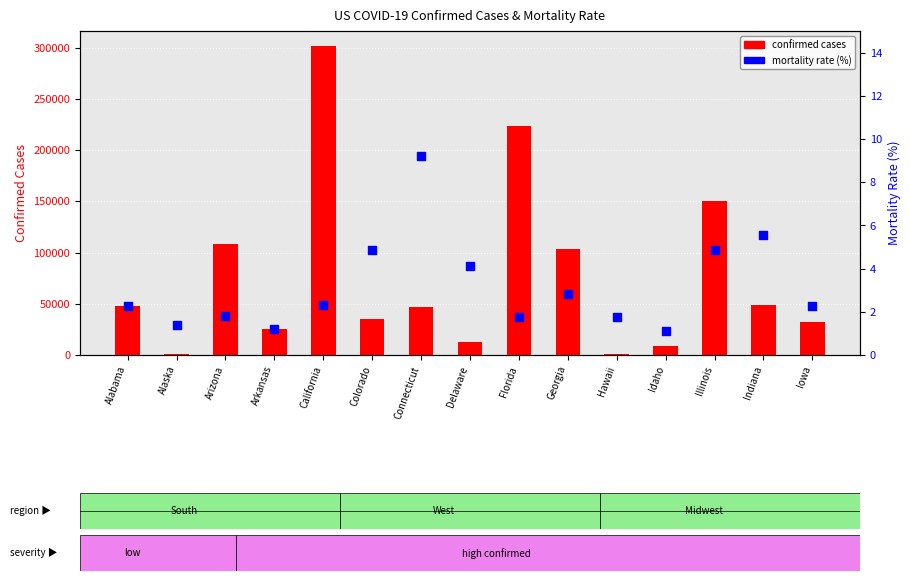

Which series contains the lowest Y value?

Mortality Rate (%)